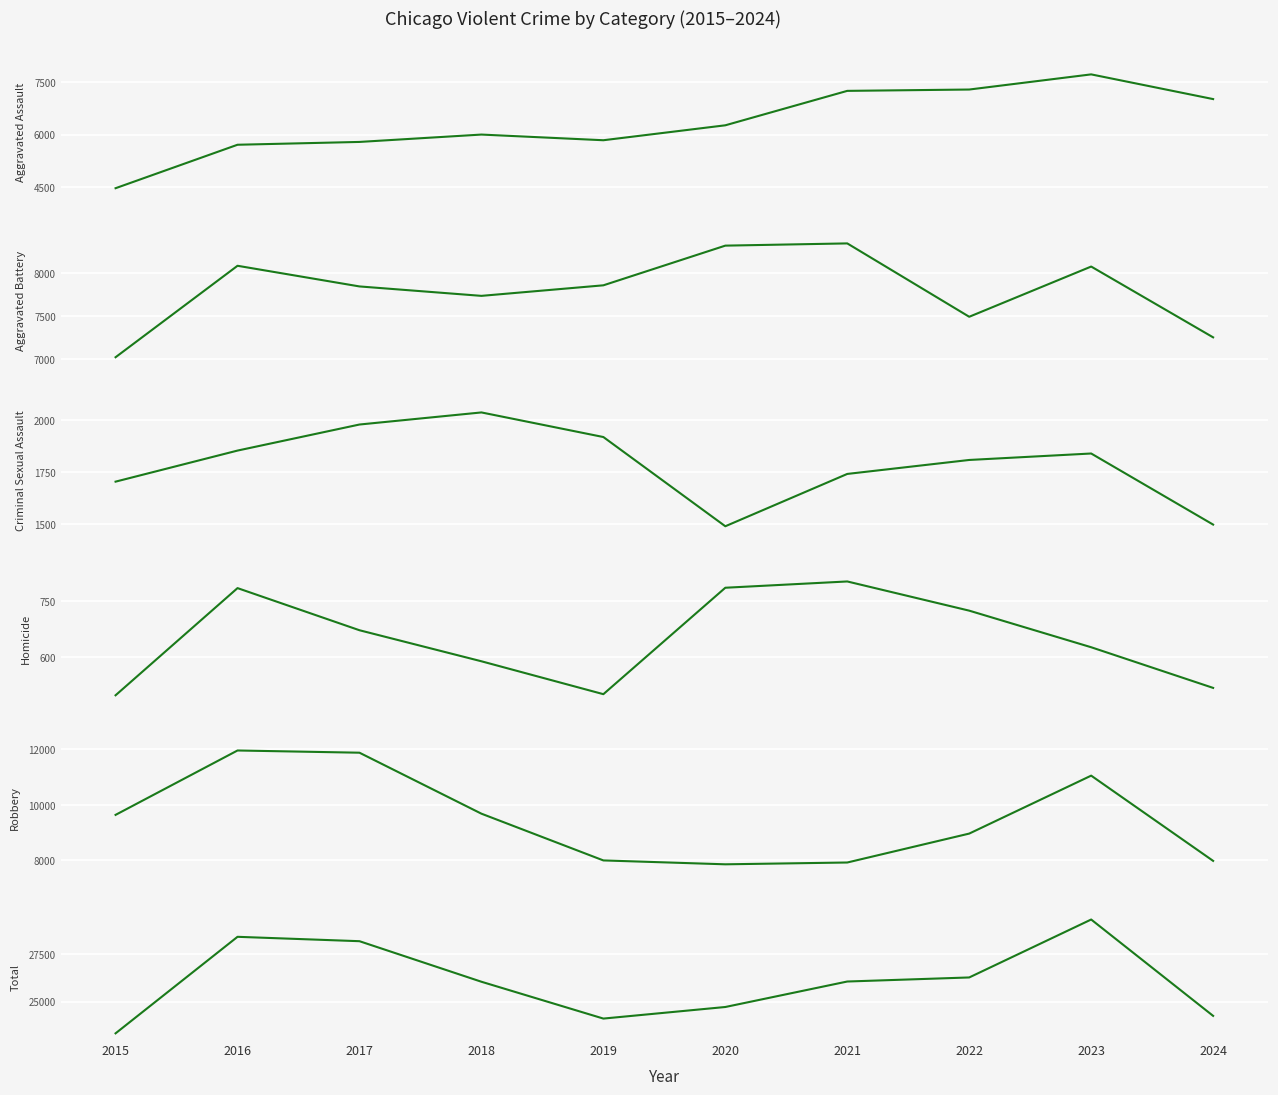

Which has a higher value, 2020 or 2021?

2021